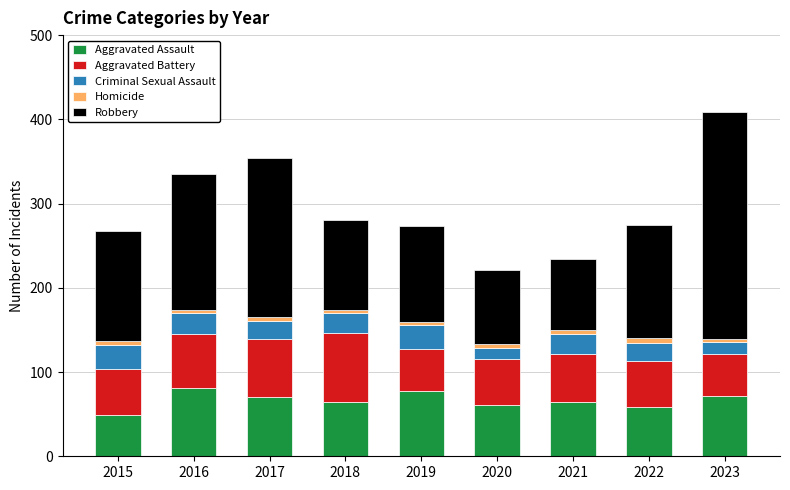

What is the lowest value of the Aggravated Assault series?

49